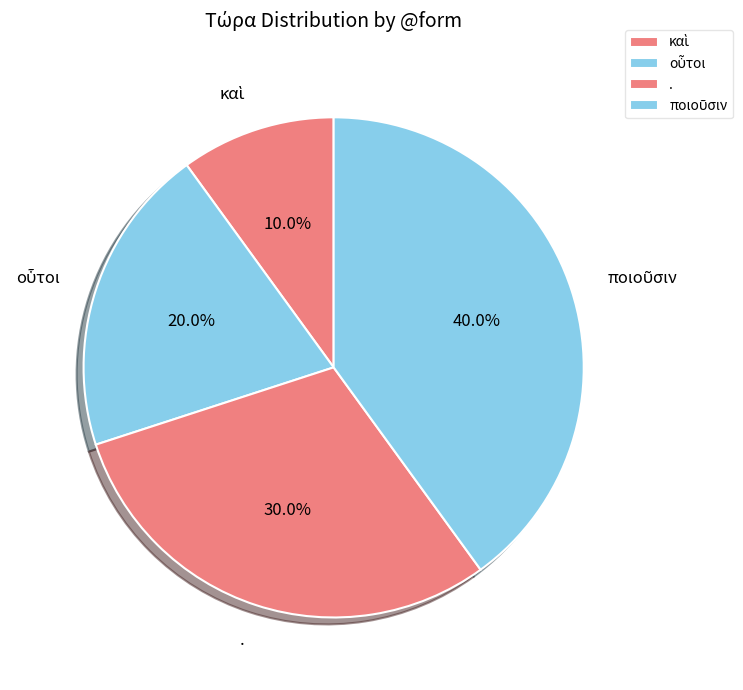

Is there a majority slice in this chart?

No